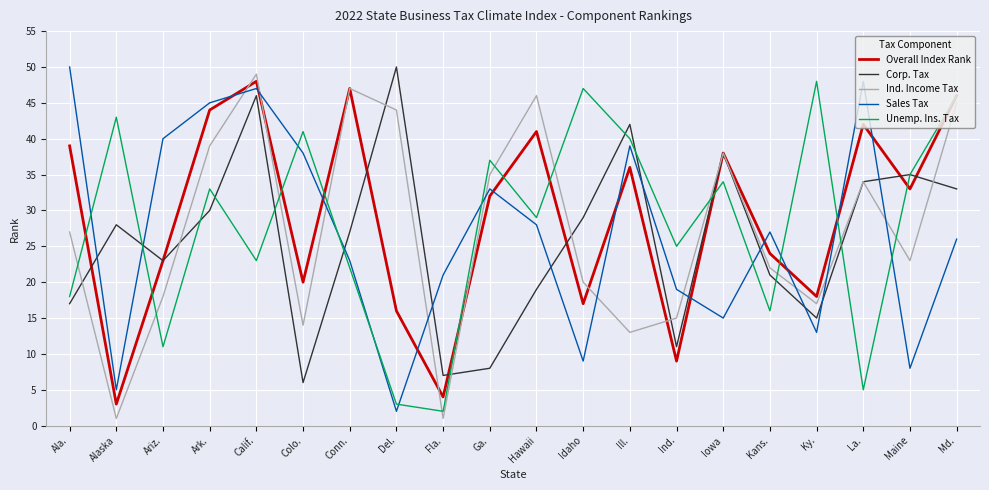

True or false: Unemp. Ins. Tax and Ind. Income Tax cross at least once.

True